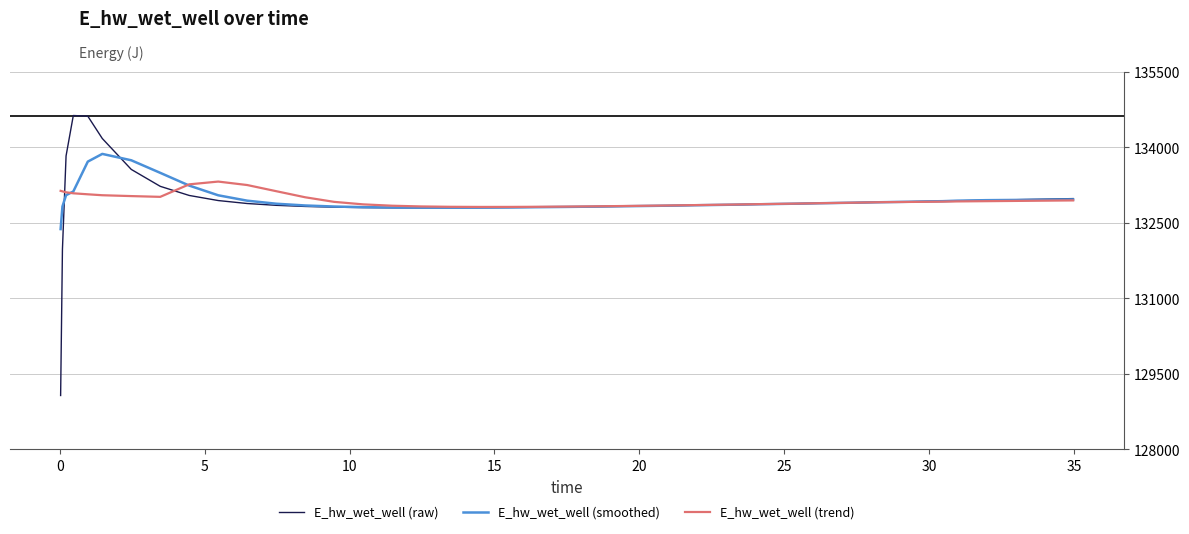

Rank the series by their maximum value, from highest to lowest.

E_hw_wet_well (raw), E_hw_wet_well (smoothed), E_hw_wet_well (trend)